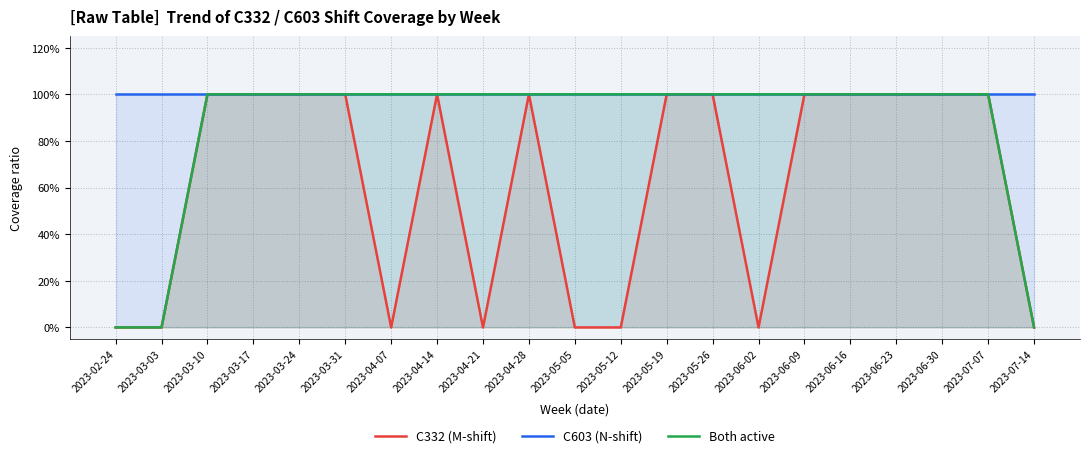

True or false: C332 (M-shift) and C603 (N-shift) cross at least once.

False